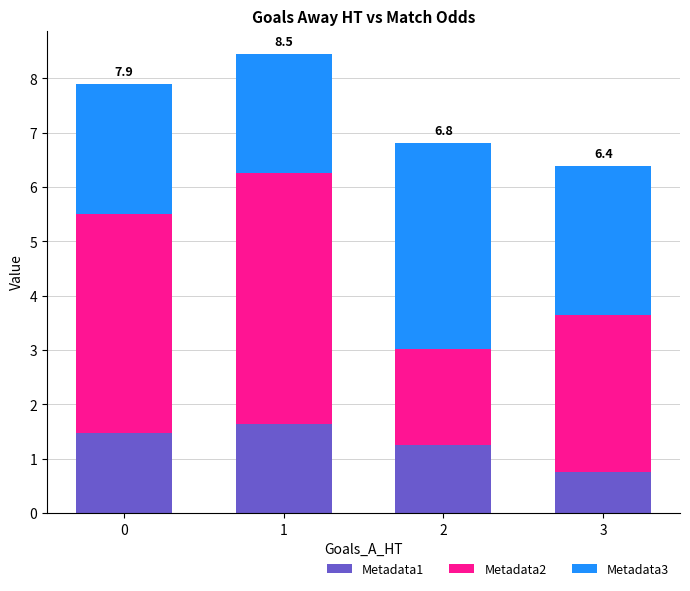

Is it true that Metadata1 equals 2.1 at 2?

False